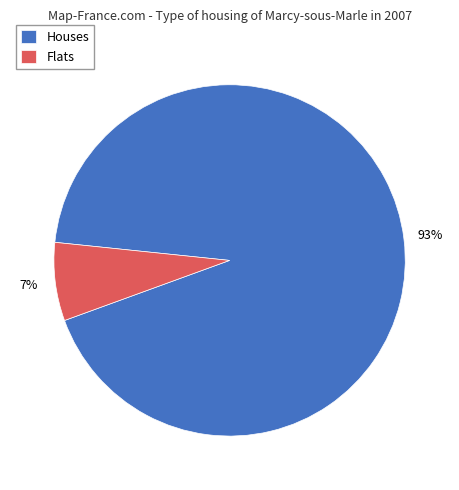

Between Flats and Houses, which is larger?

Houses